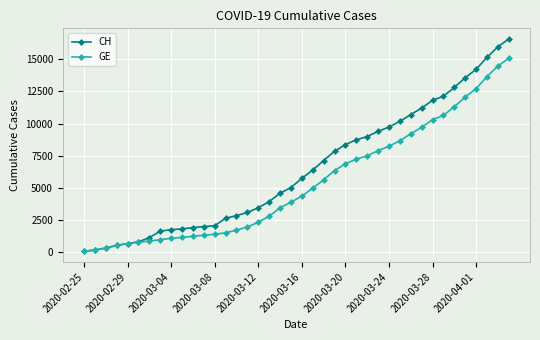

Rank the series by their average value, from lowest to highest.

GE, CH